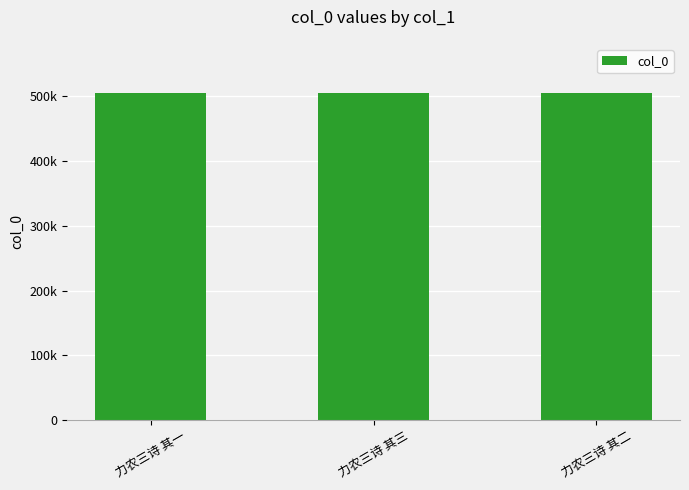

Does the chart contain any negative values?

No